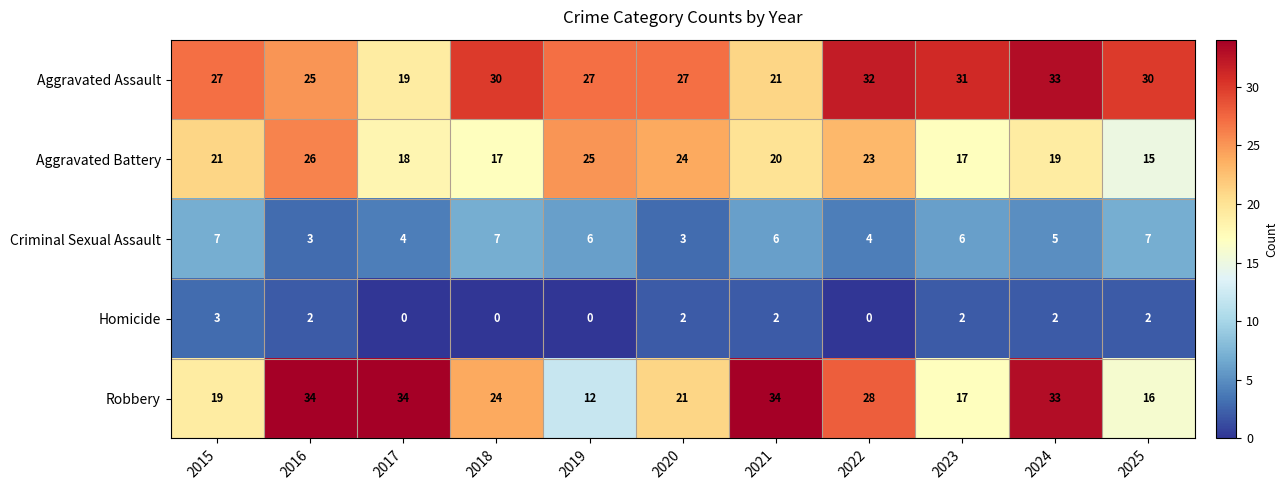

What is the sum of the Homicide values at 2021 and 2024?

4